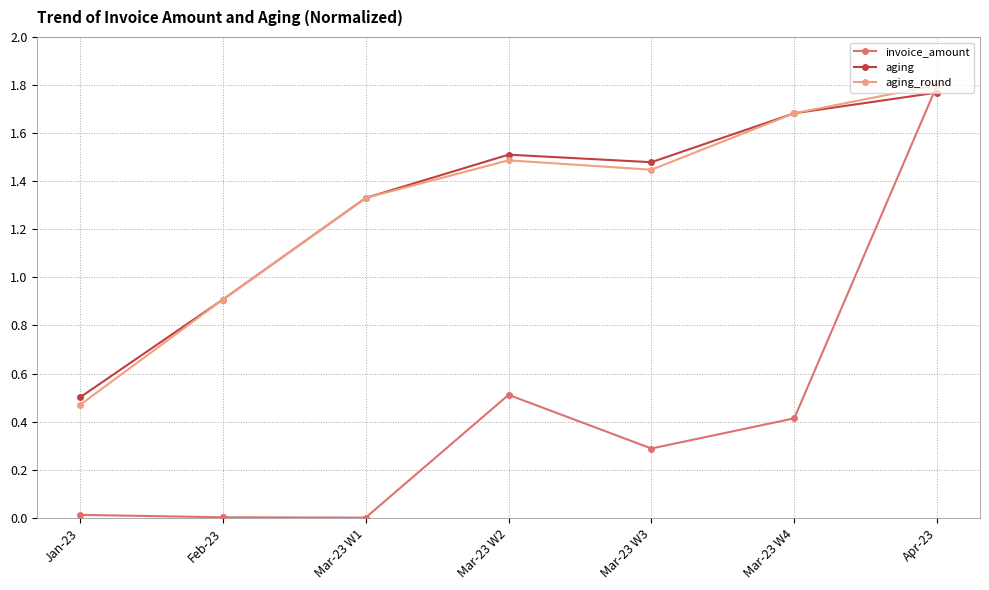

Count the number of categories in the chart.

7